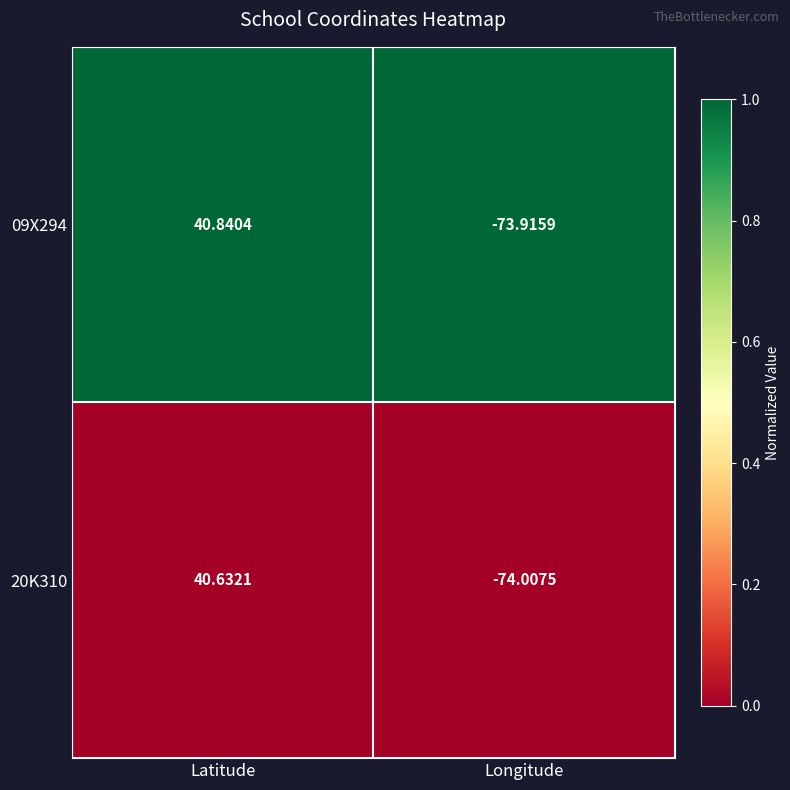

Rank the series by their maximum value, from highest to lowest.

09X294, 20K310